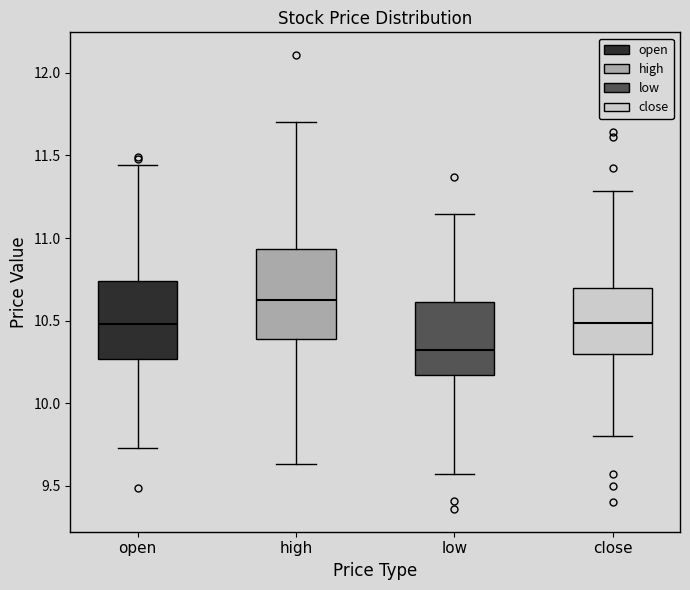

Where is the upper edge of the box for low on the y-axis? The values are not printed on the chart, so give them approximately, as read against the axis.

10.60